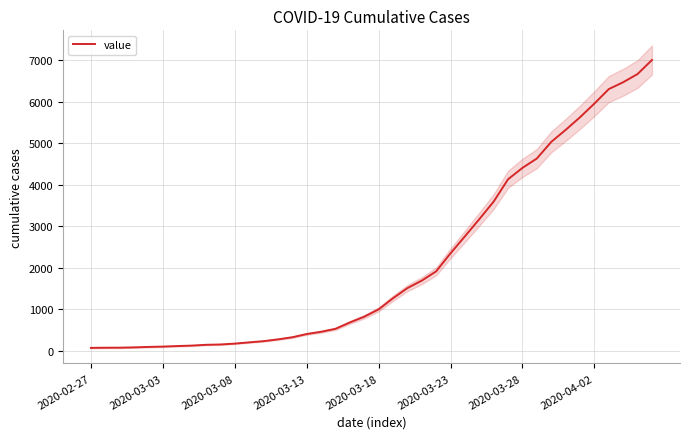

What is the sum of the values at 13 and 37?

6737